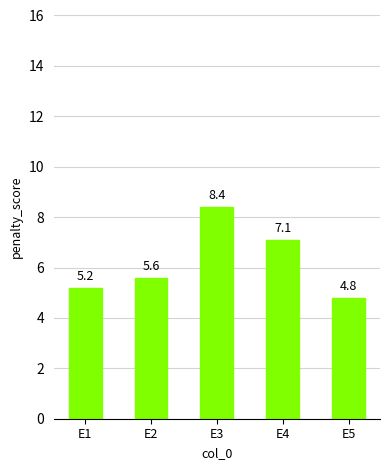

What is the change in value from E1 to E5?

-0.4